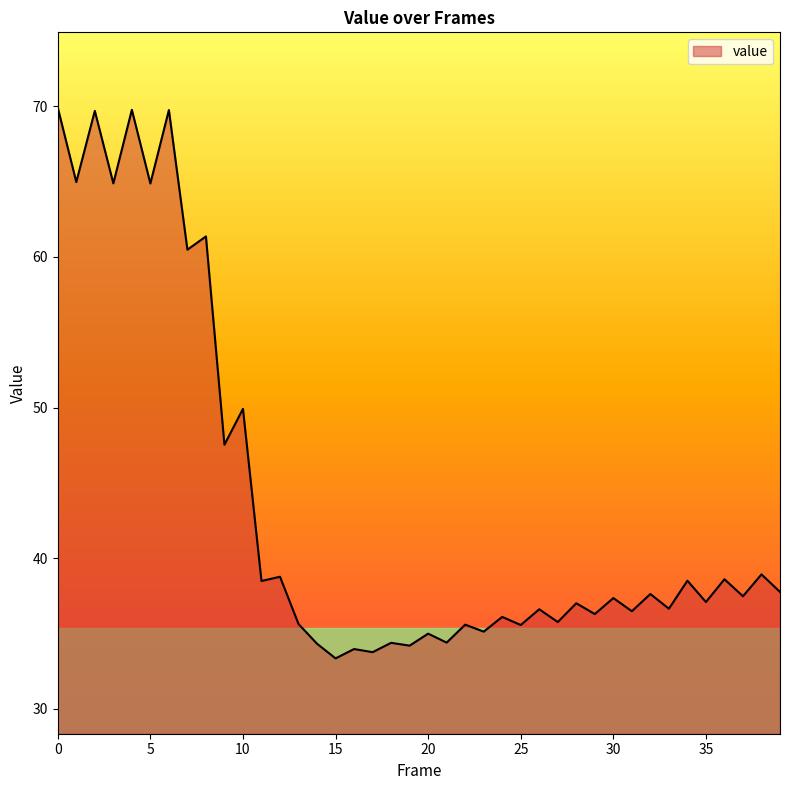

What is the minimum value shown in the chart?

33.4